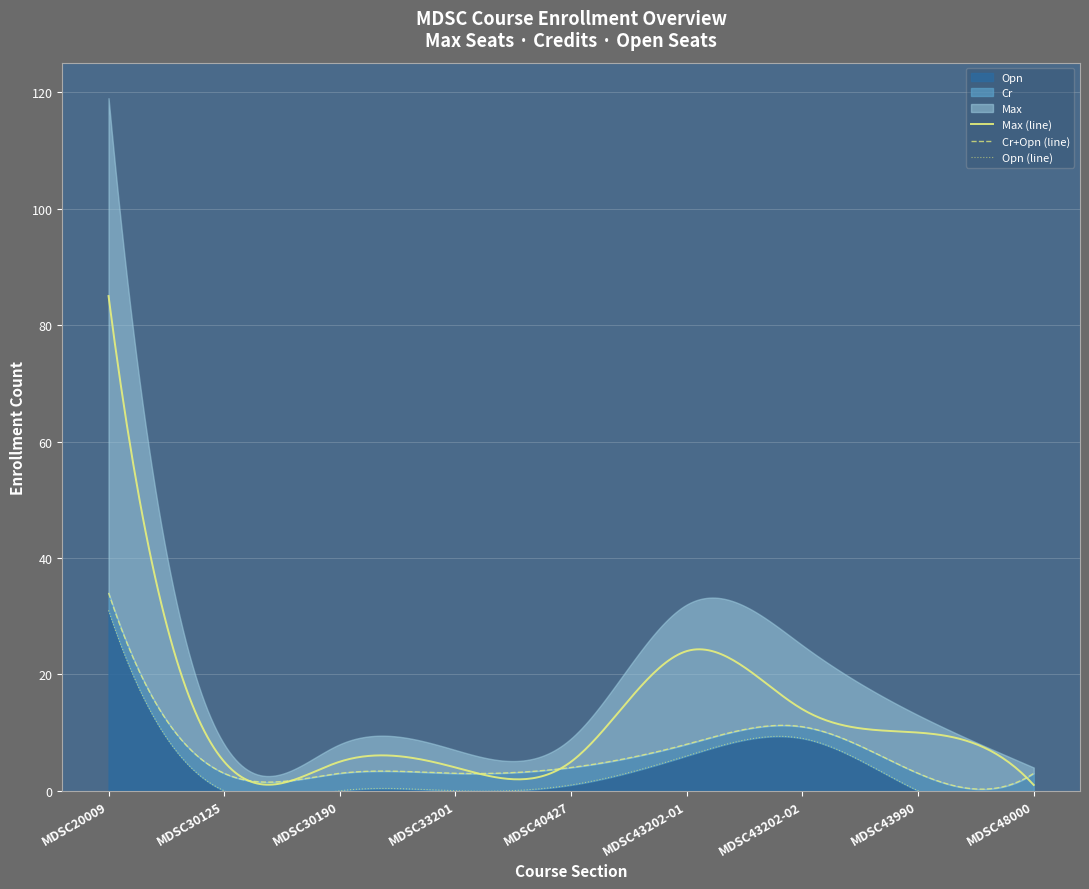

Which label corresponds to the largest value in the chart?

MDSC20009